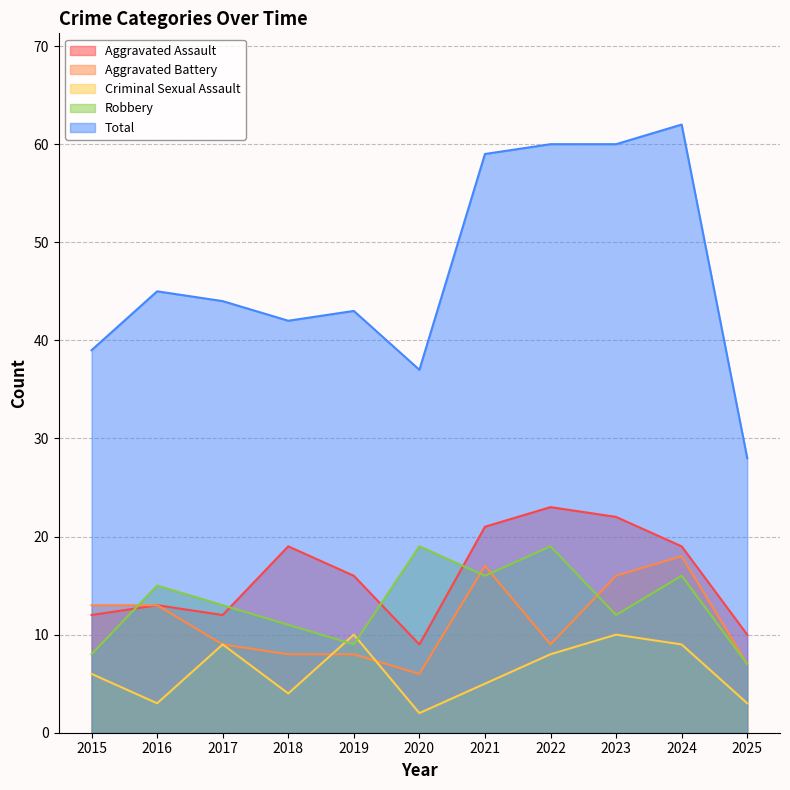

What is the total value across all series at 2024?

124